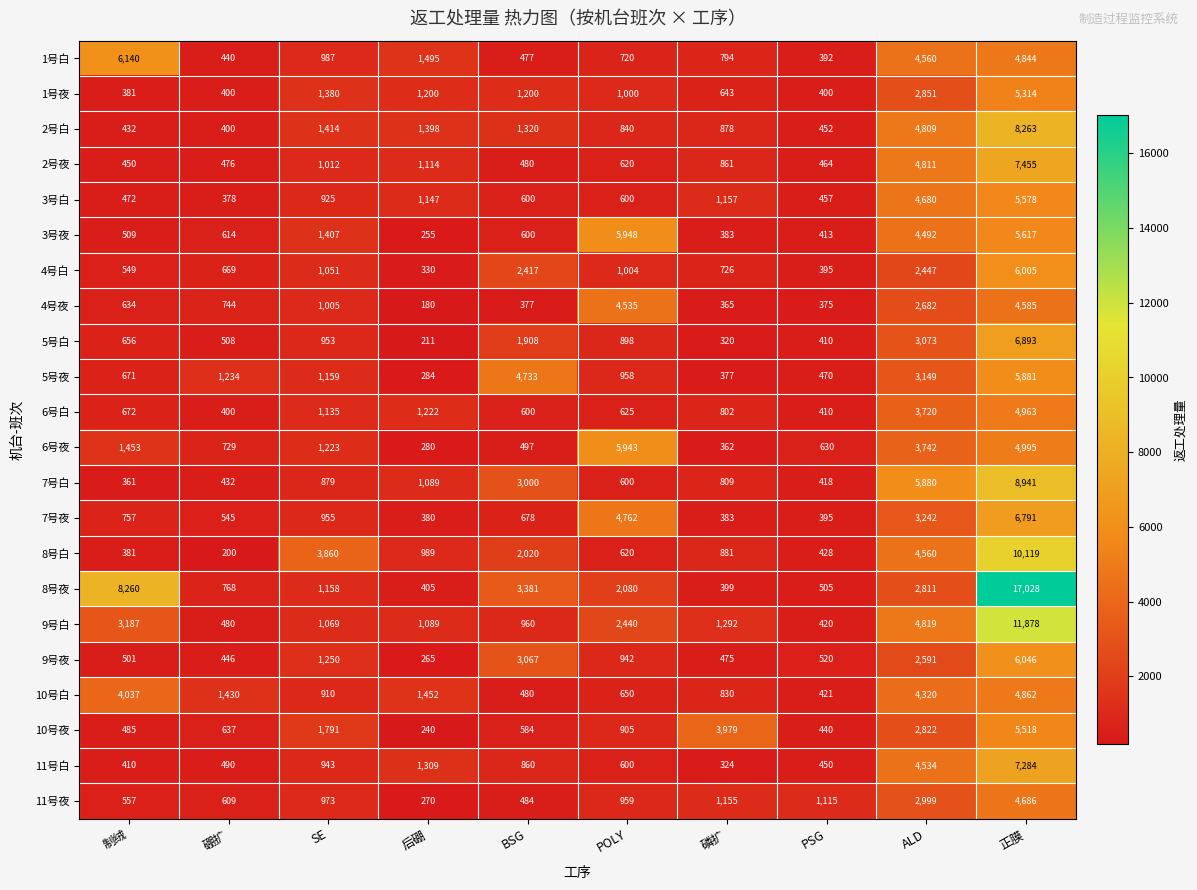

How many series are shown in this chart?

22